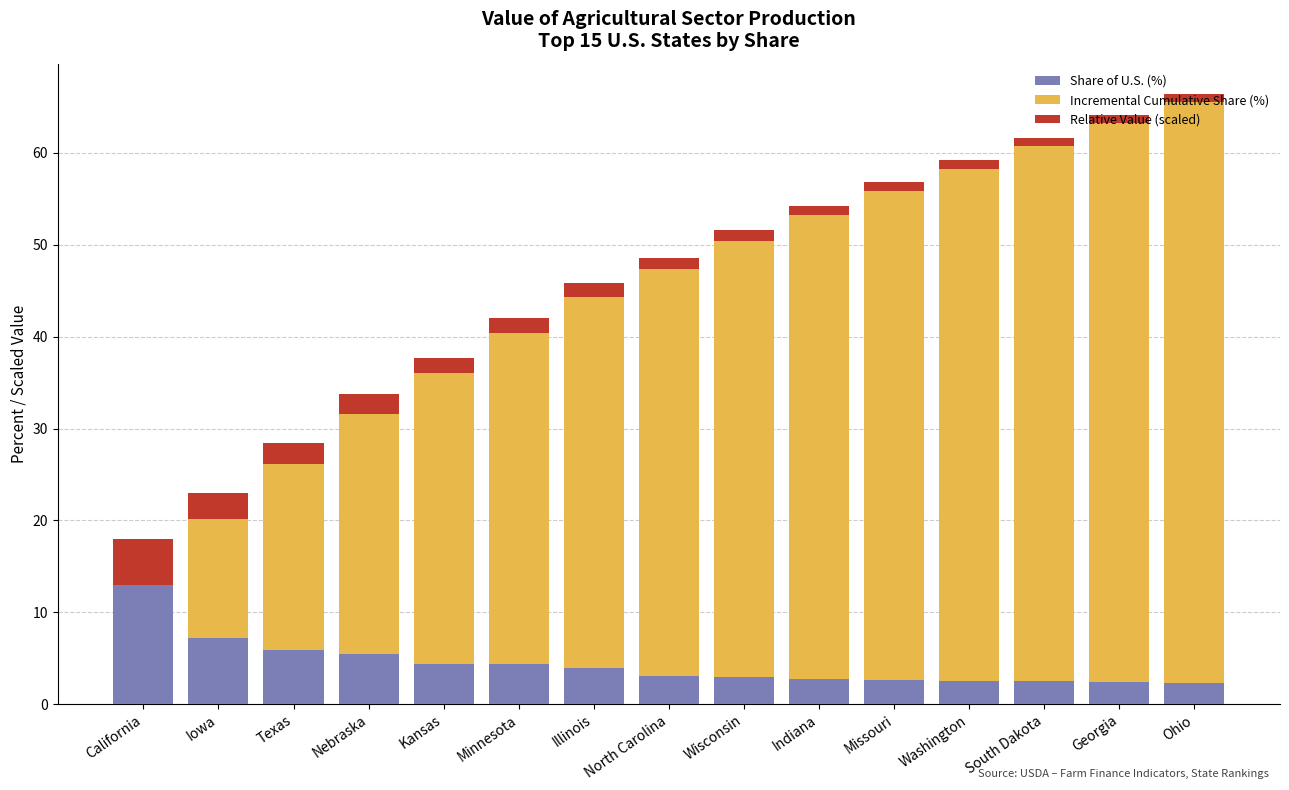

What are all the series names shown in the legend?

Share of U.S. (%), Incremental Cumulative Share (%), Relative Value (scaled)